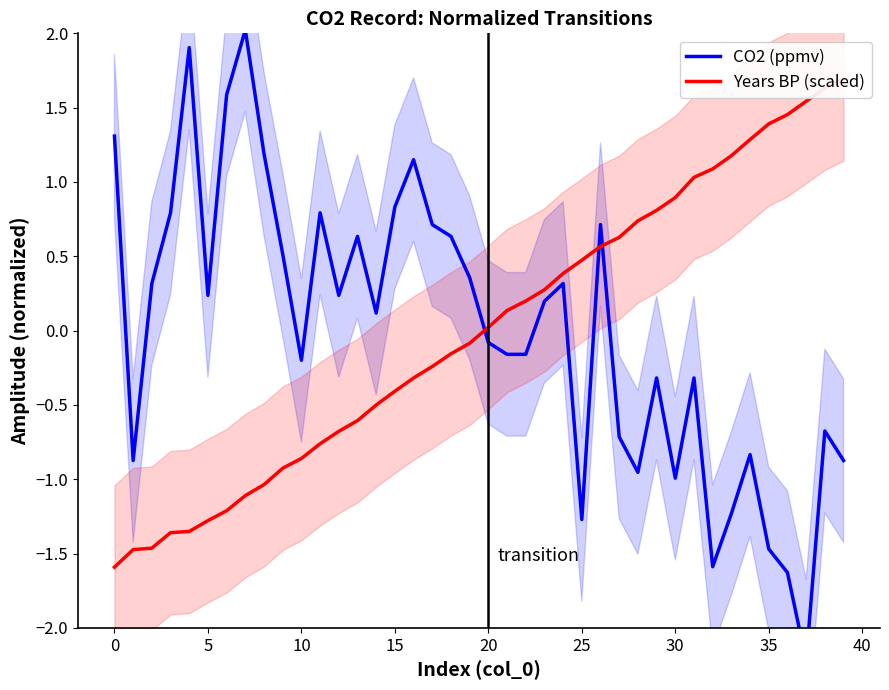

Does the chart display data point markers on the line(s)?

No